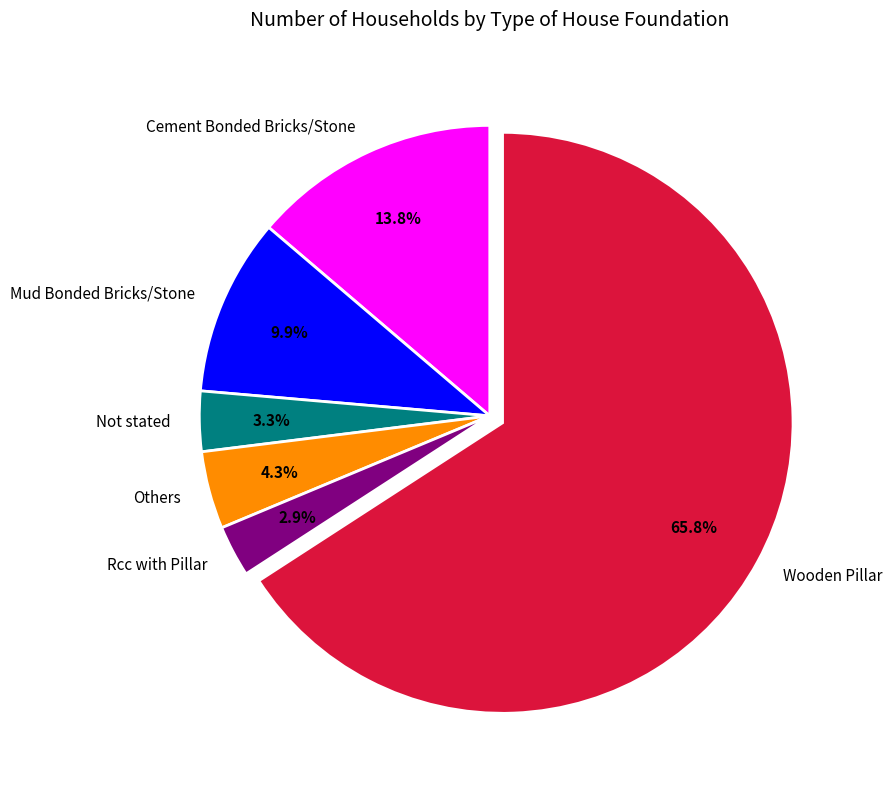

Which has a higher value, Wooden Pillar or Rcc with Pillar?

Wooden Pillar